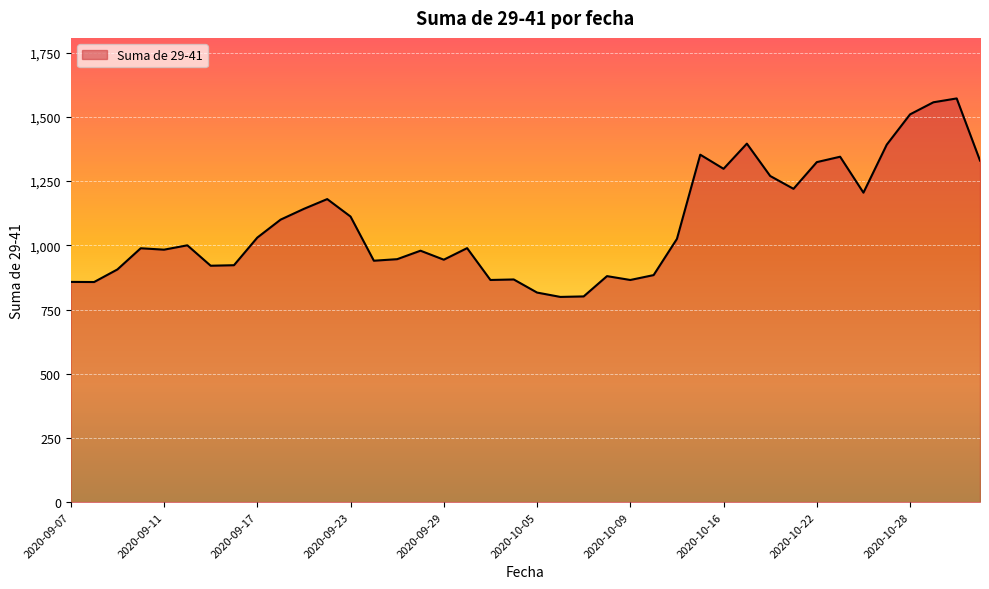

What is the sum of all values?

43371.0